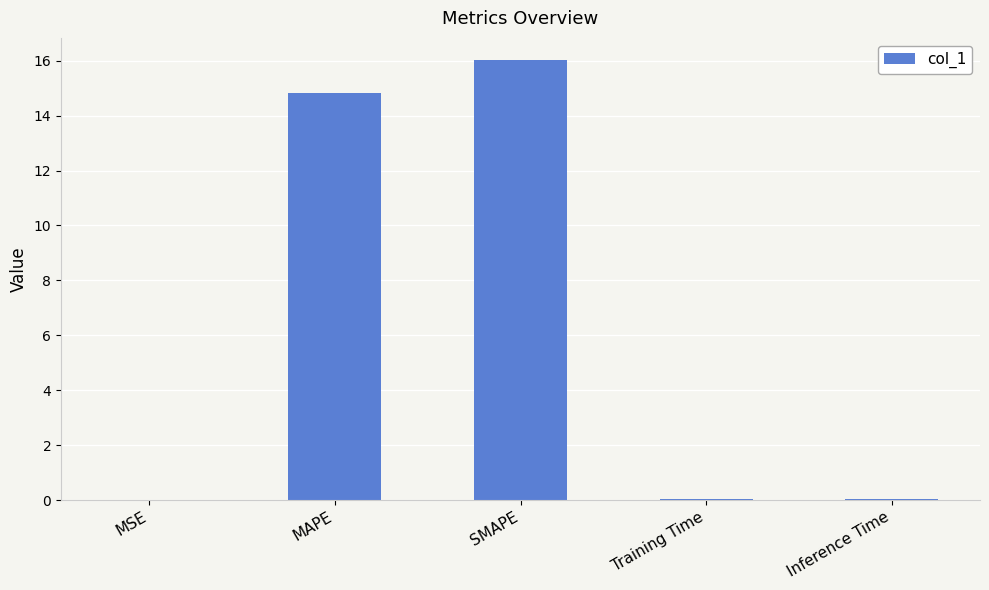

Which has a higher value, MAPE or Inference Time?

MAPE